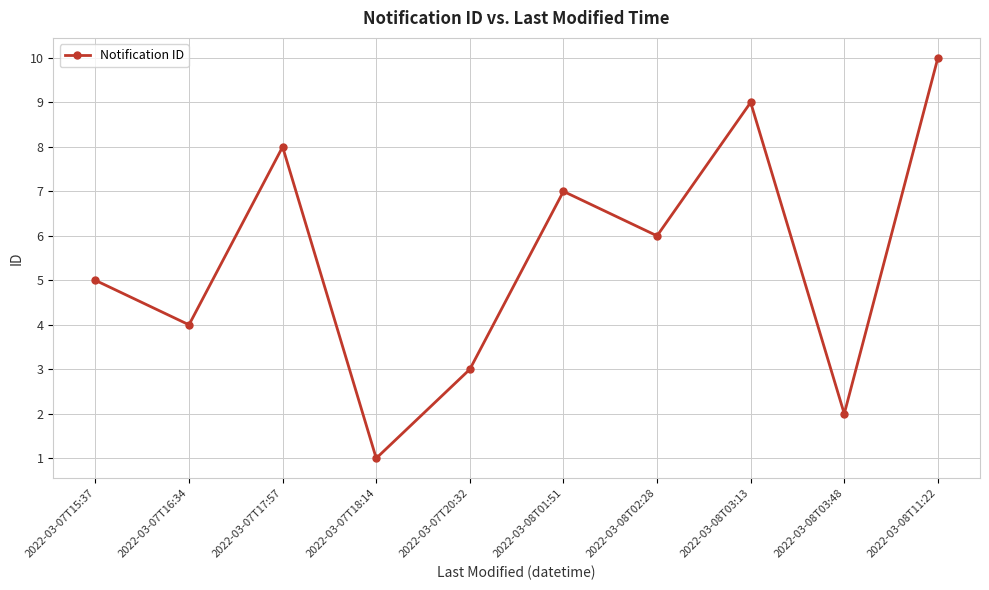

What is the sum of all values?

55